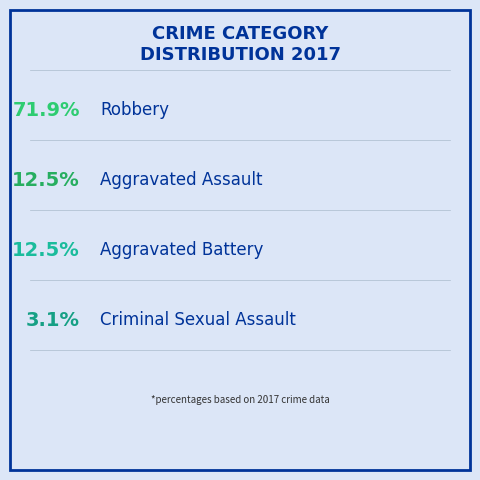

To the nearest percent, what percentage of the pie is Robbery?

72%